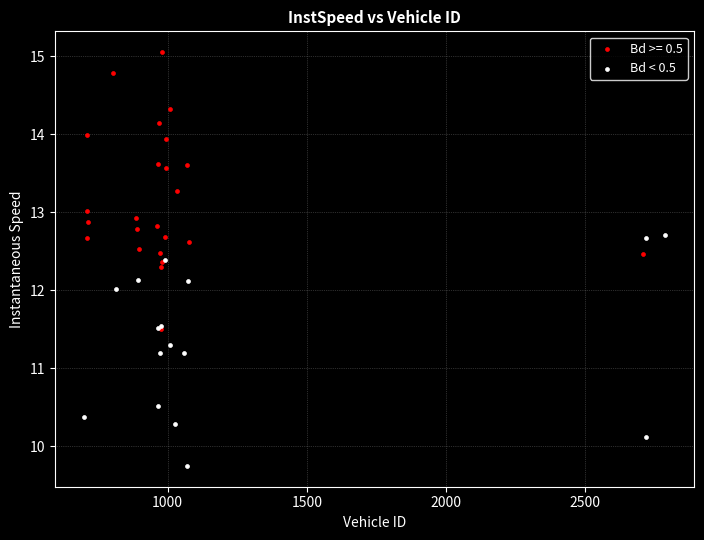

Which series contains the lowest Y value?

Bd < 0.5